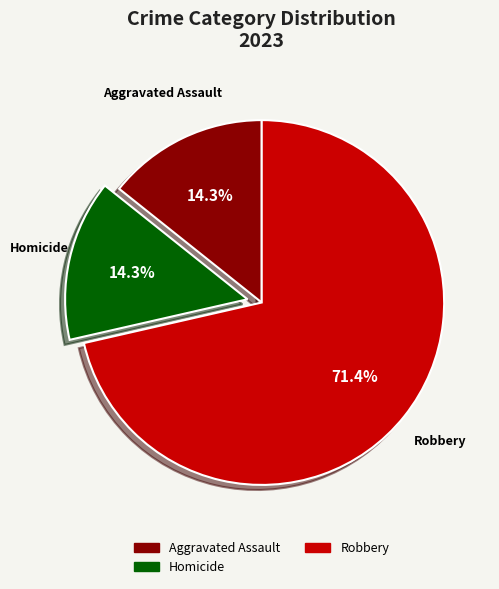

Is there any slice that represents more than half of the pie?

Yes